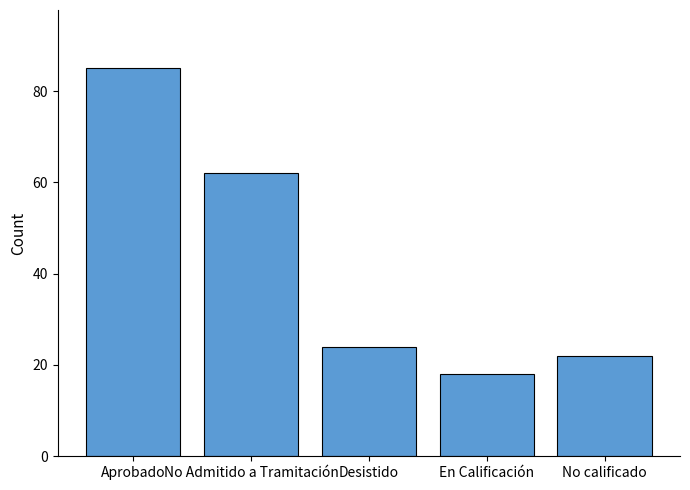

What is the value of the 4th bar from the left?

18